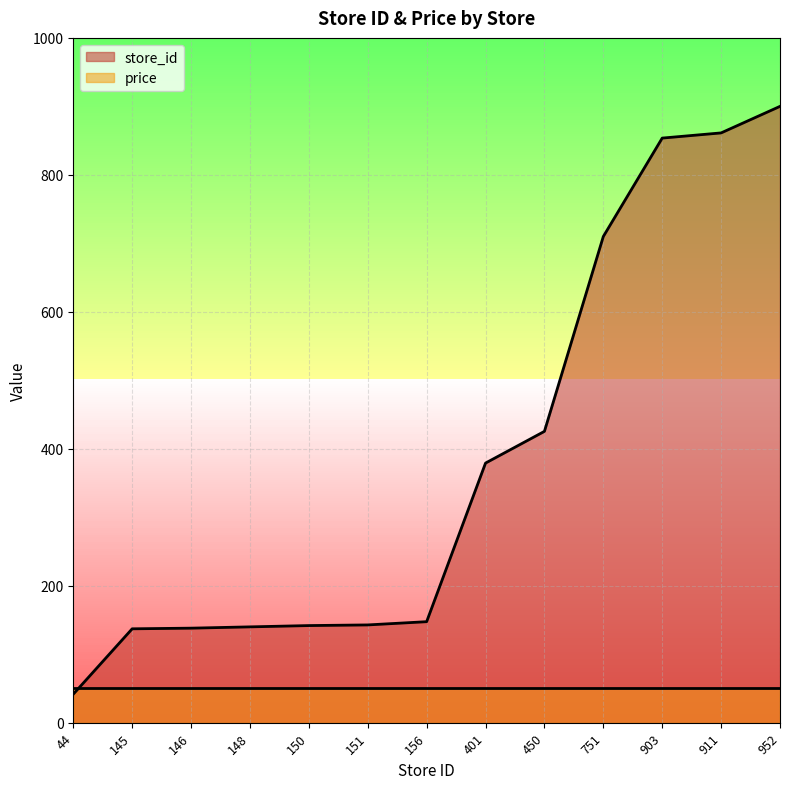

Which has a higher value, 911 or 751?

911